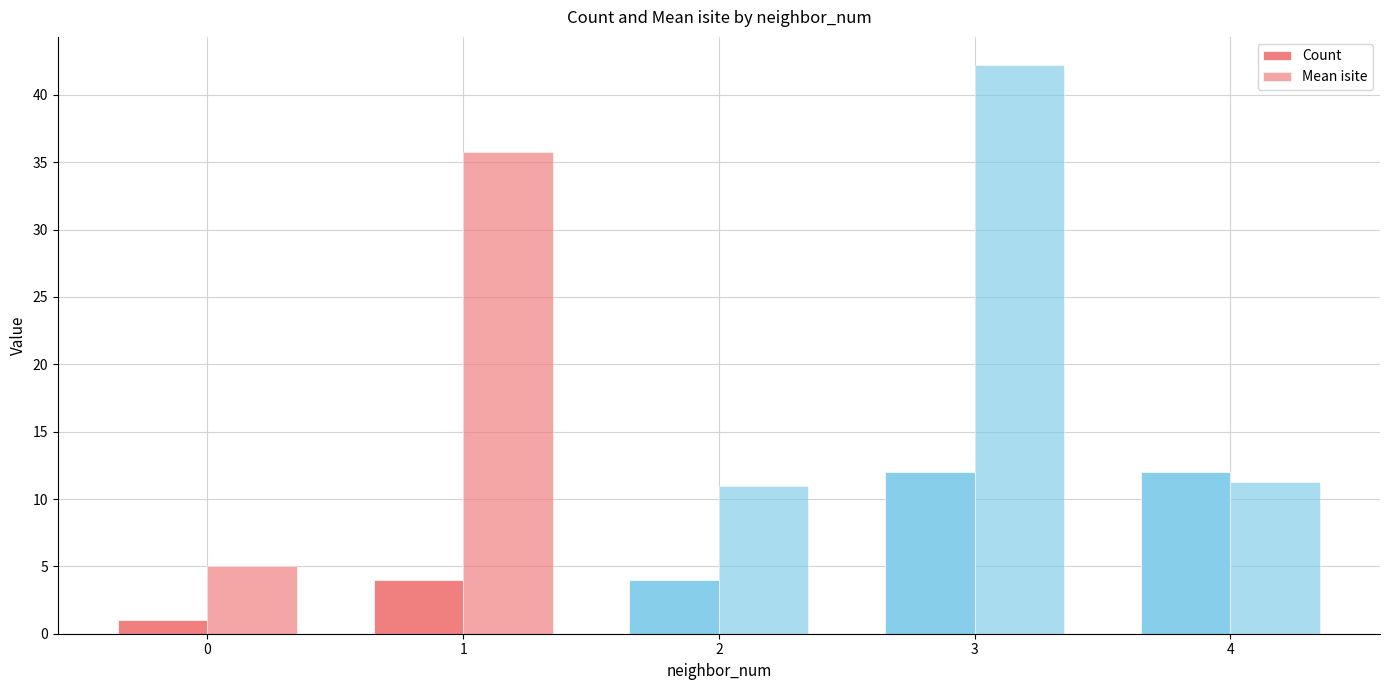

Reading right to left, extract all data points from this chart.

Count: 12.0	12.0	4.0	4.0	1.0
Mean isite: 11.3	42.2	11.0	35.8	5.0